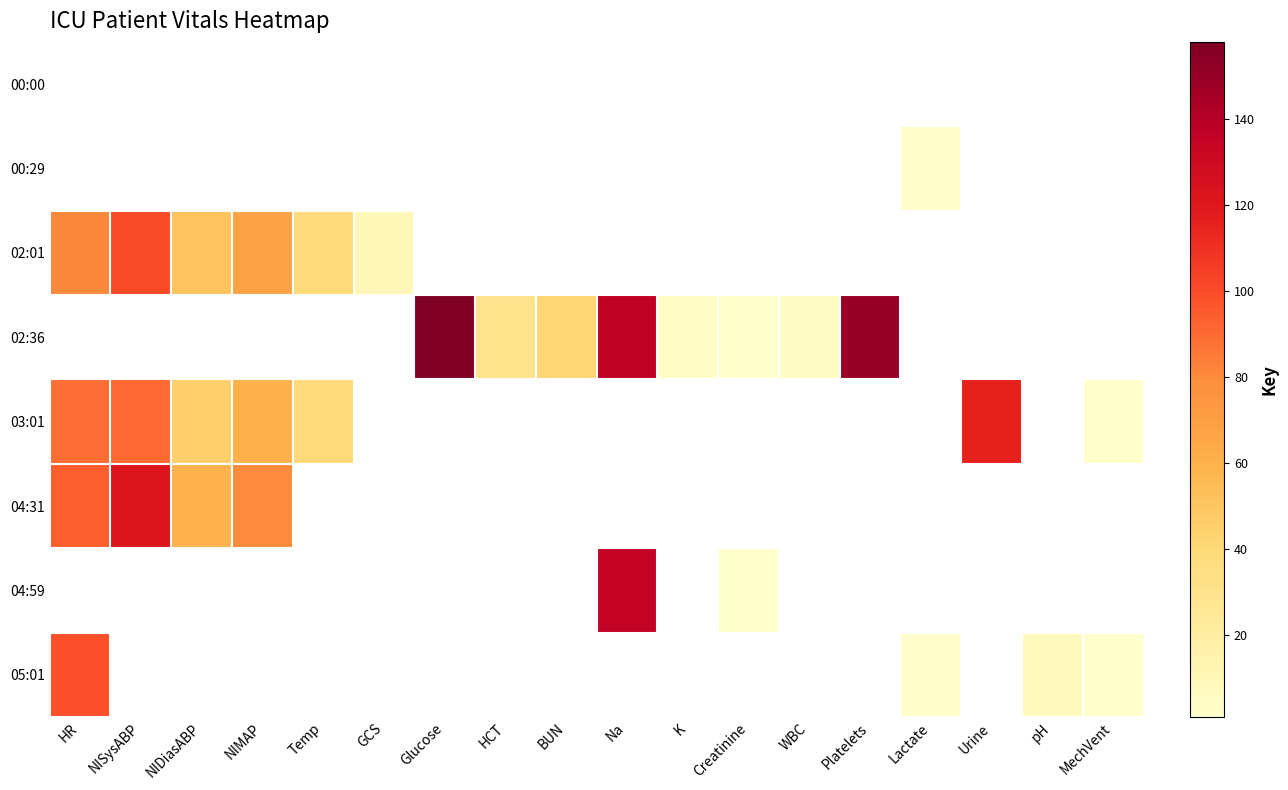

How many data points in 02:36 are less than 5?

2